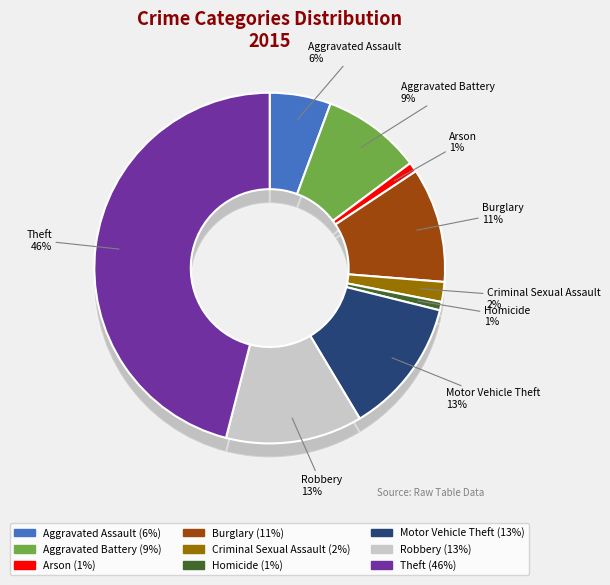

The Criminal Sexual Assault slice represents 2% of the pie. True or false?

True